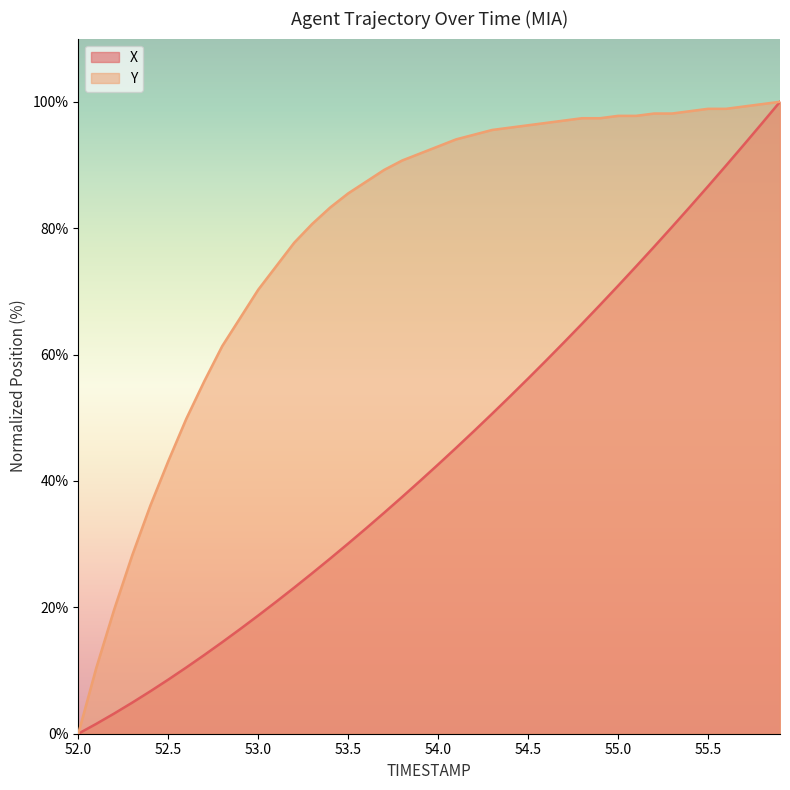

What is the difference between the second highest and minimum values in the X series?

96.6